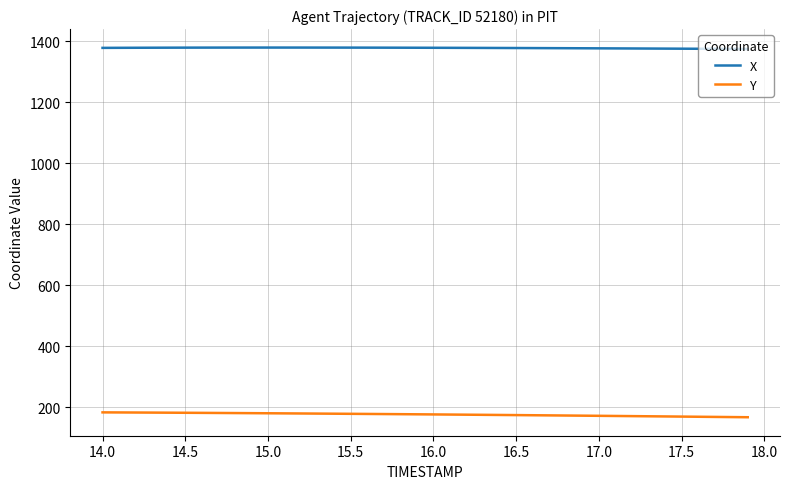

Which series has the largest total across all categories?

X